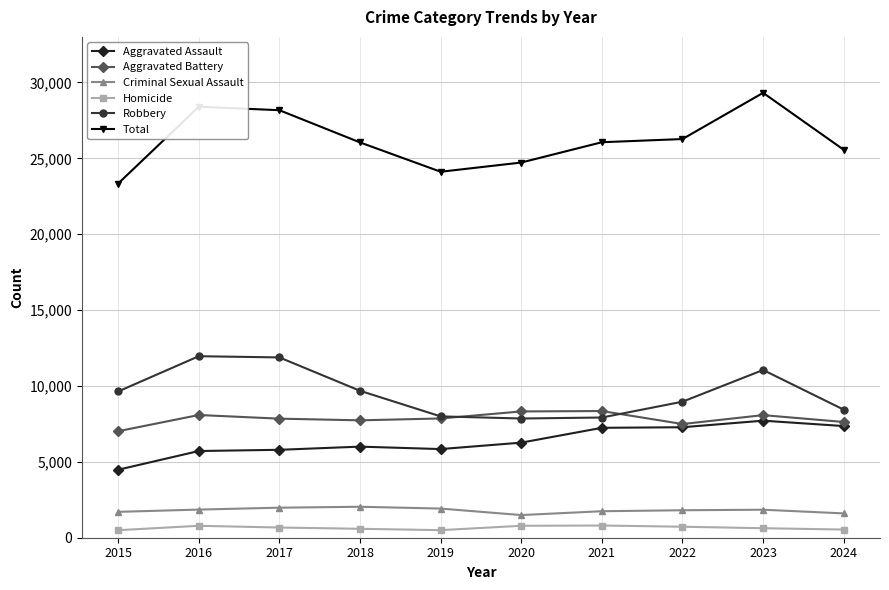

True or false: Criminal Sexual Assault has more than 1 interior local peaks.

True